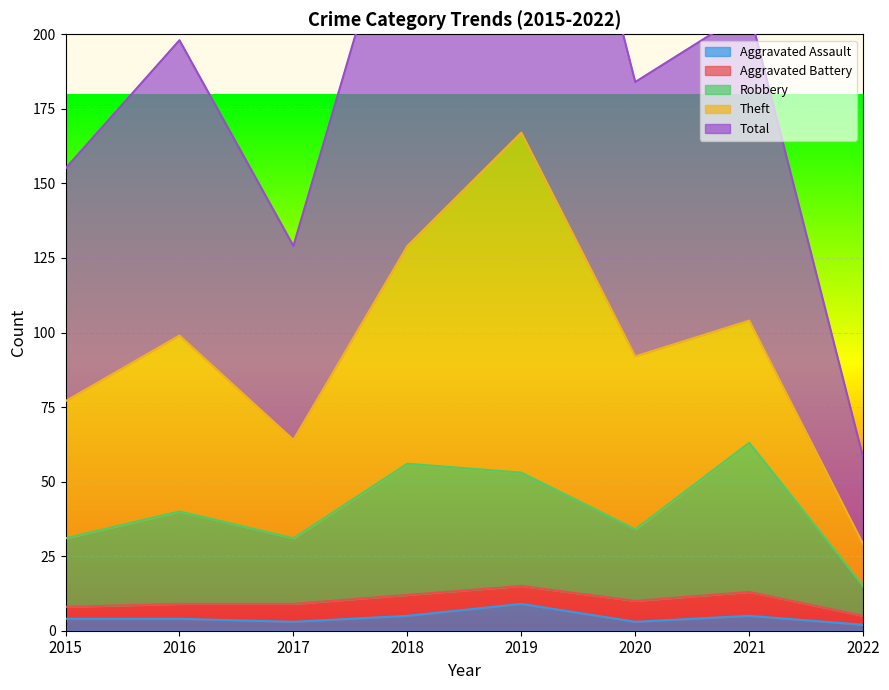

What is the difference between the maximum and minimum values in the Robbery series?

48